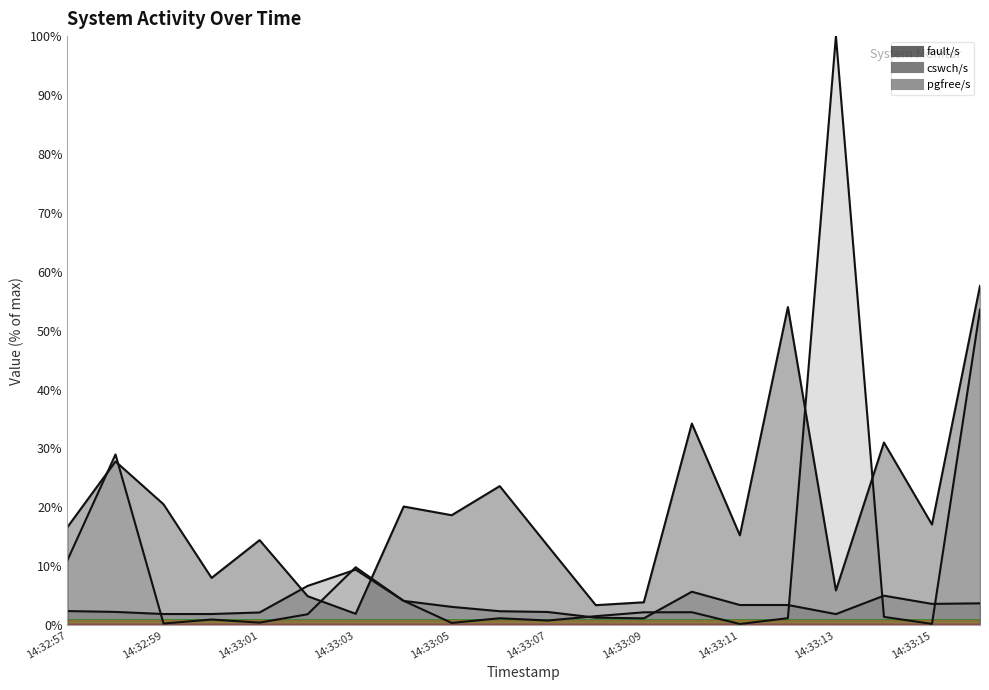

Between 14:32:59 and 14:33:05, which series saw the biggest shift?

fault/s